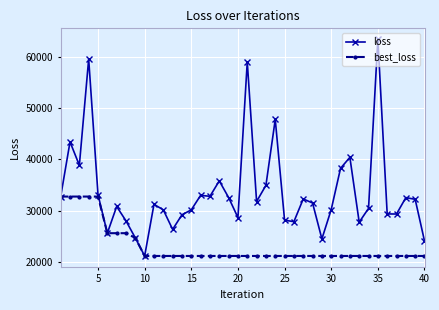

What is the highest value of the loss series?

63381.4